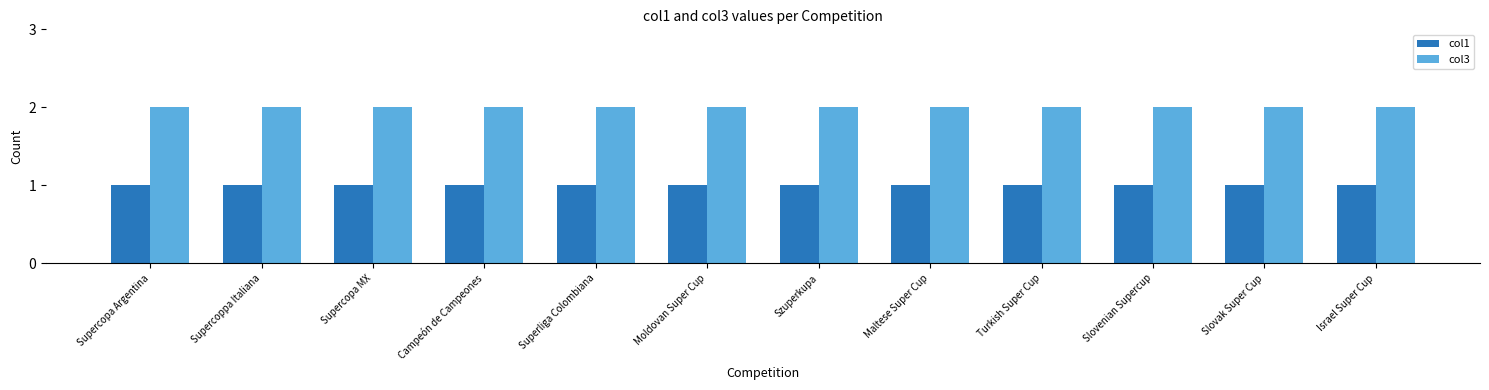

Rank the series at Israel Super Cup from lowest to highest value.

col1, col3